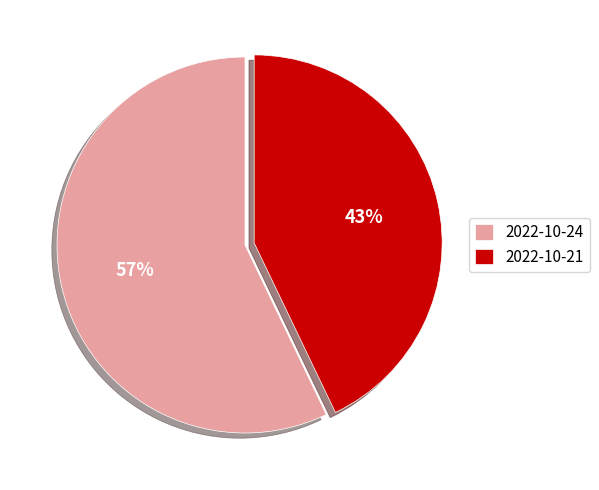

To the nearest percent, what portion does 2022-10-21 represent?

43%